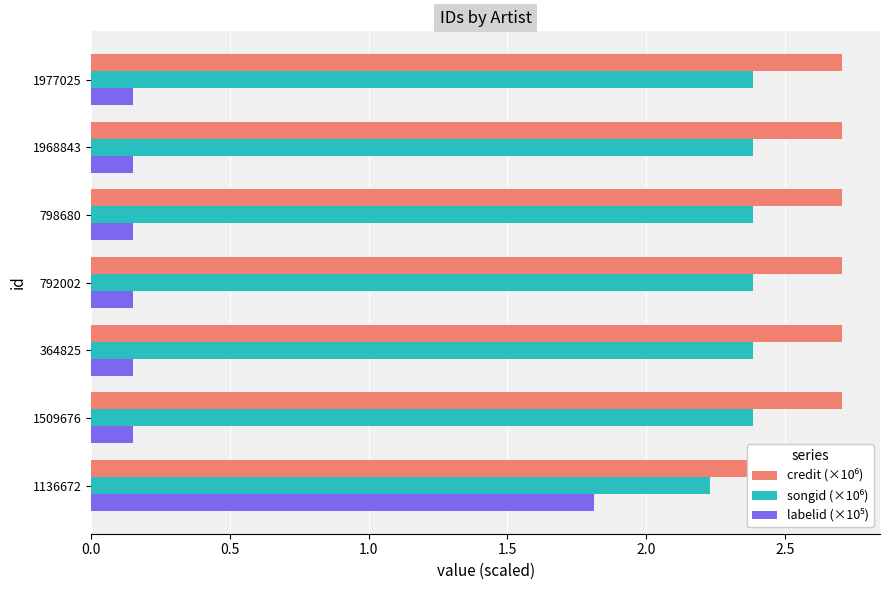

Reading left to right, transcribe all the data shown in this chart.

credit (×10⁶): 2.5	2.7	2.7	2.7	2.7	2.7	2.7
songid (×10⁶): 2.2	2.4	2.4	2.4	2.4	2.4	2.4
labelid (×10⁵): 1.8	0.2	0.2	0.2	0.2	0.2	0.2